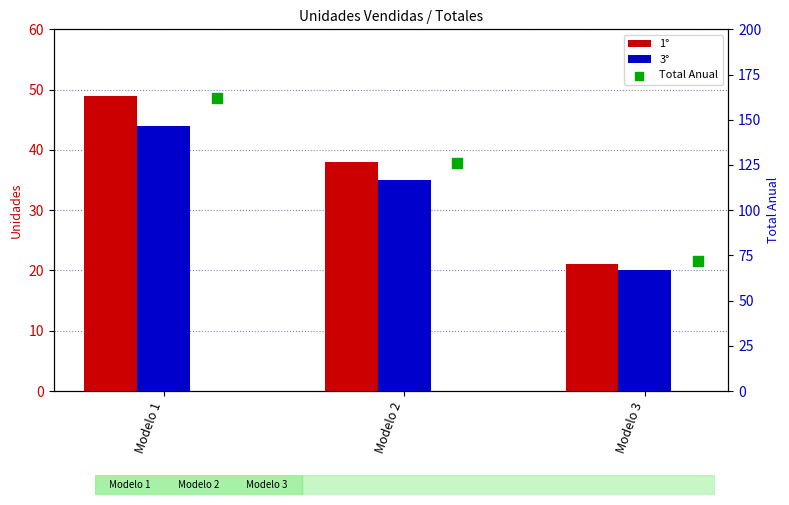

Which series has the widest spread of Y values?

Total Anual